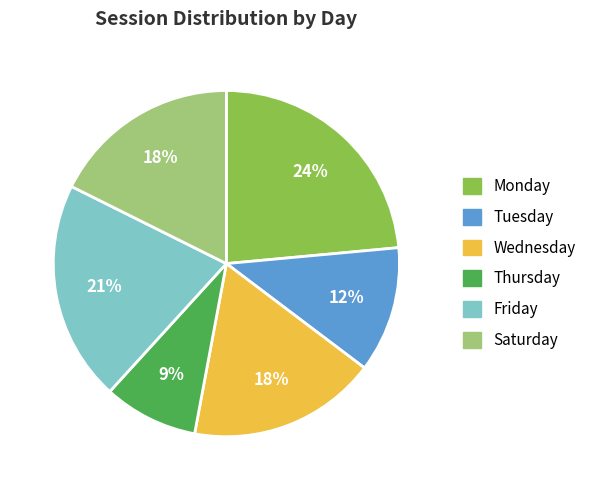

Which has a higher value, Thursday or Wednesday?

Wednesday